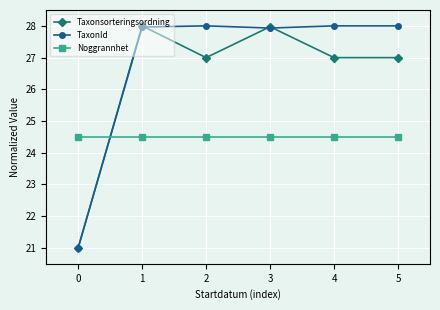

Where is the first local minimum for TaxonId?

3